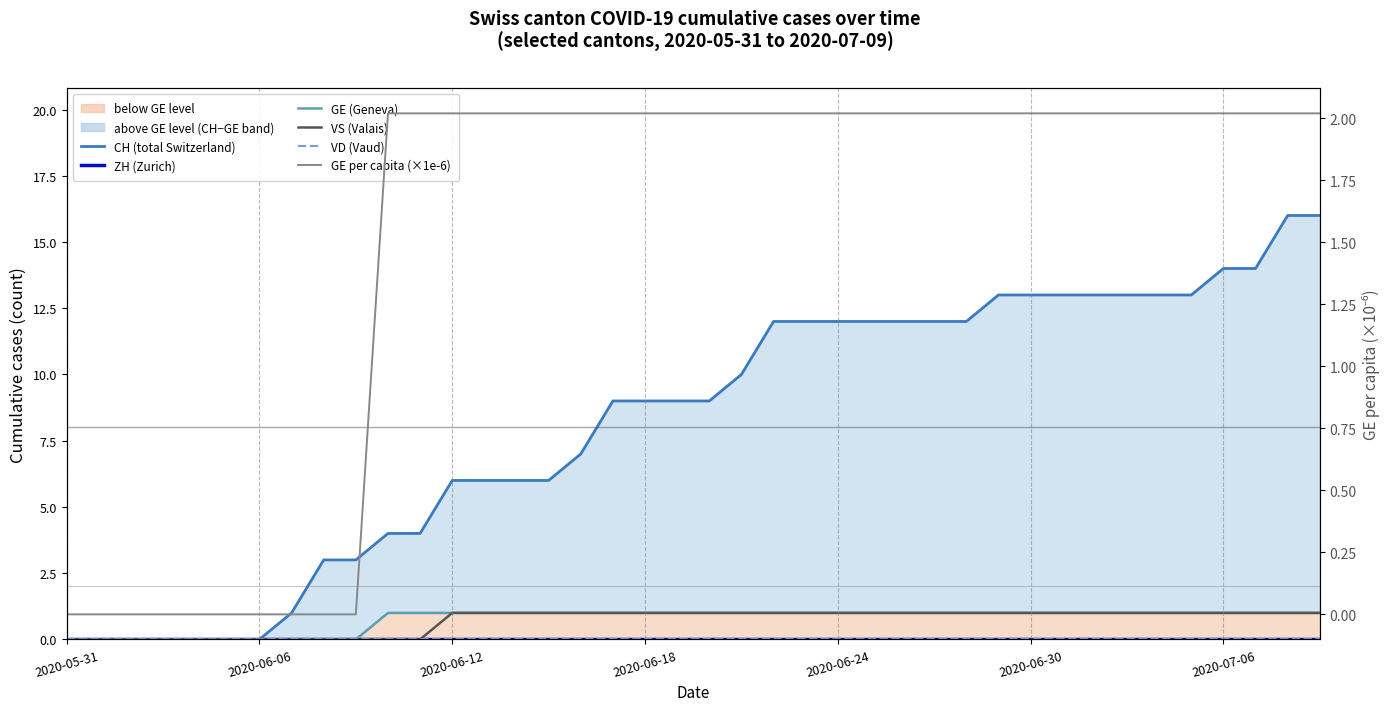

List the series in order of their peak value, lowest first.

ZH (Zurich), VD (Vaud), GE (Geneva), VS (Valais), GE per capita (×1e-6), CH (total Switzerland)